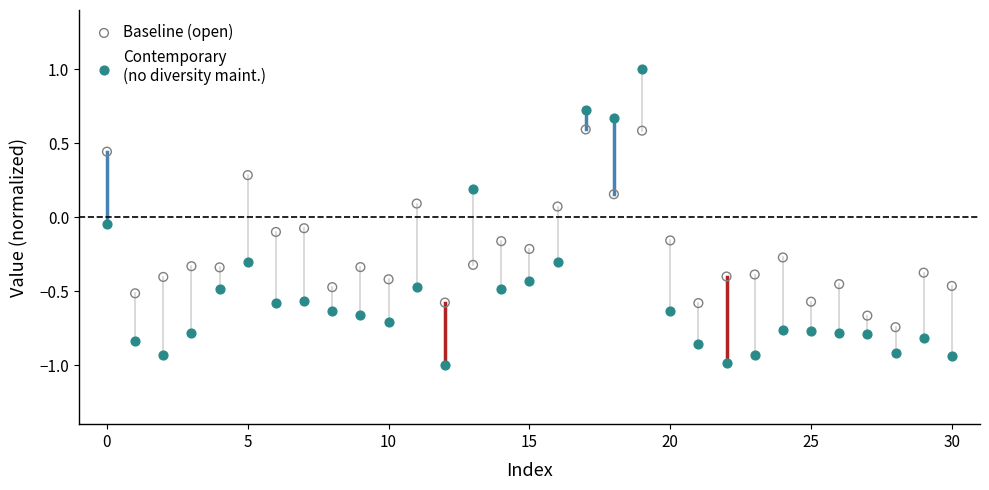

How many points are shown in the scatter plot?

62